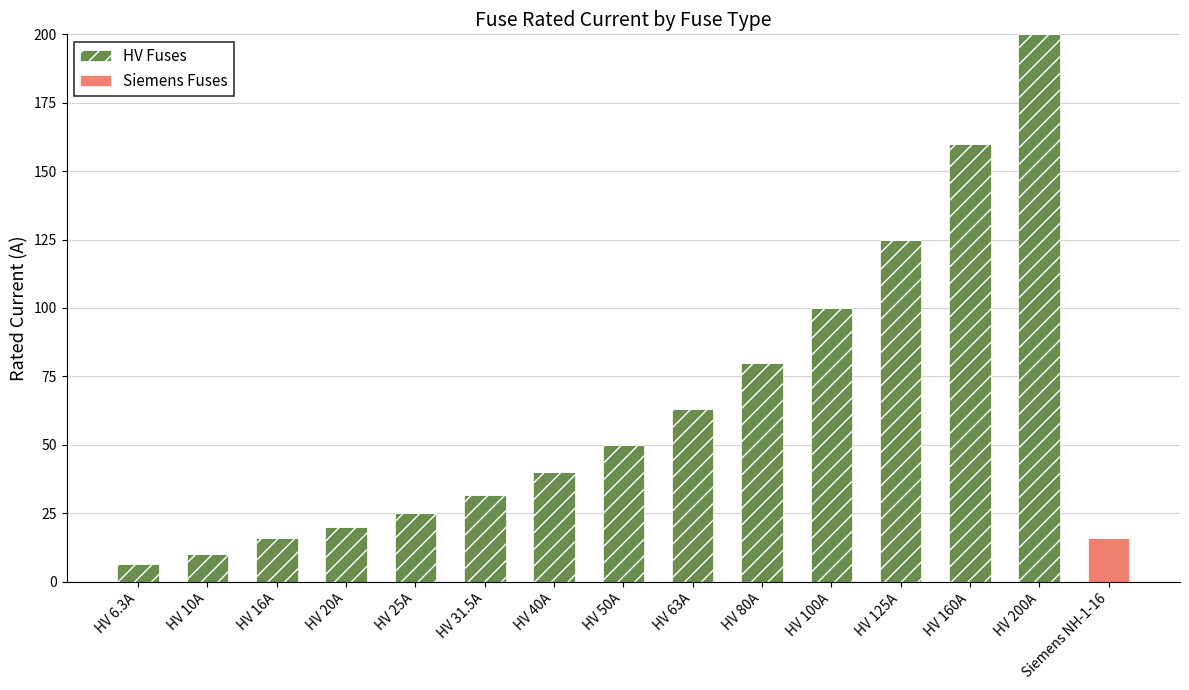

Which category has the highest value in the HV Fuses series?

HV 200A